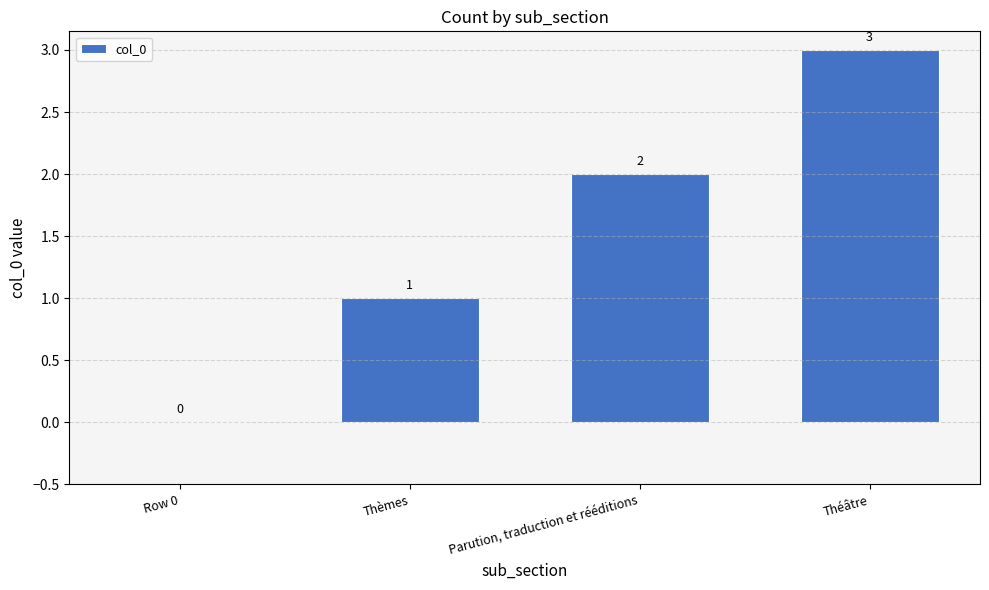

What is the change in value from Row 0 to Thèmes?

+1